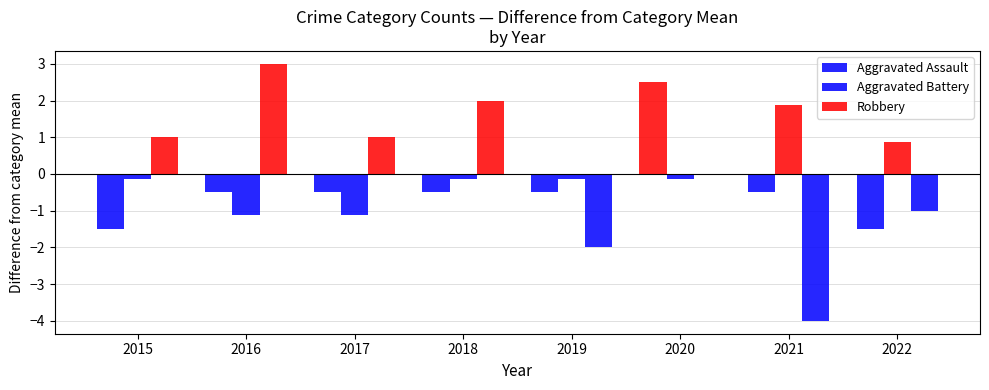

Which series has the largest total across all categories?

Aggravated Battery